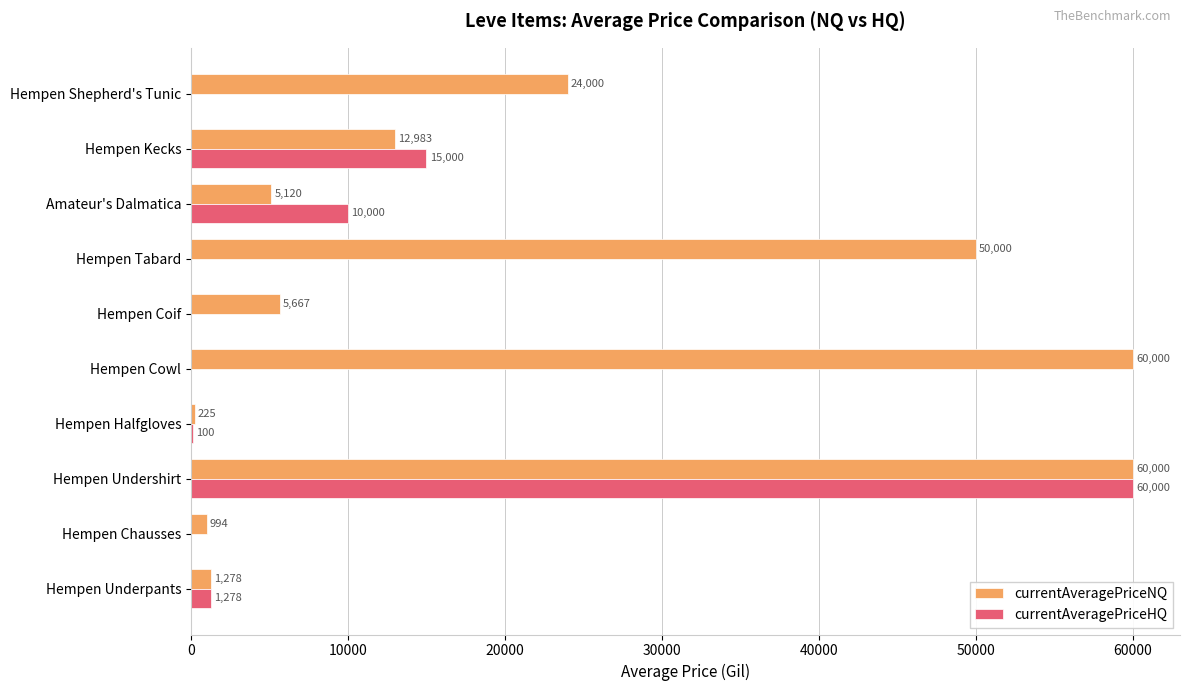

At which category is the sum across all series the highest?

Hempen Undershirt